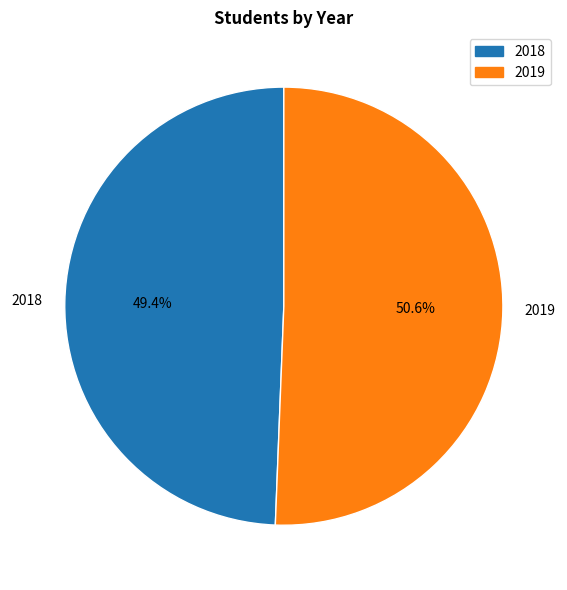

What is the ratio of the value at 2019 to the value at 2018?

1.0